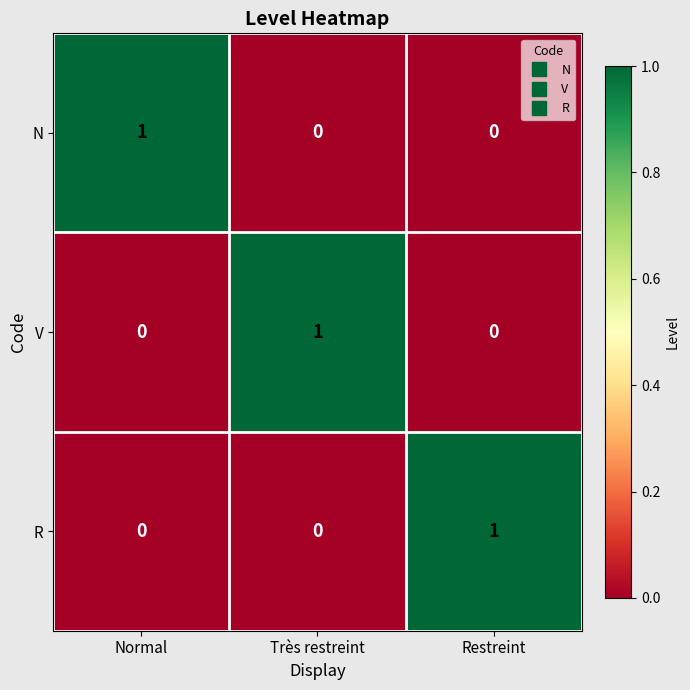

At how many categories does at least one series exceed 0?

3